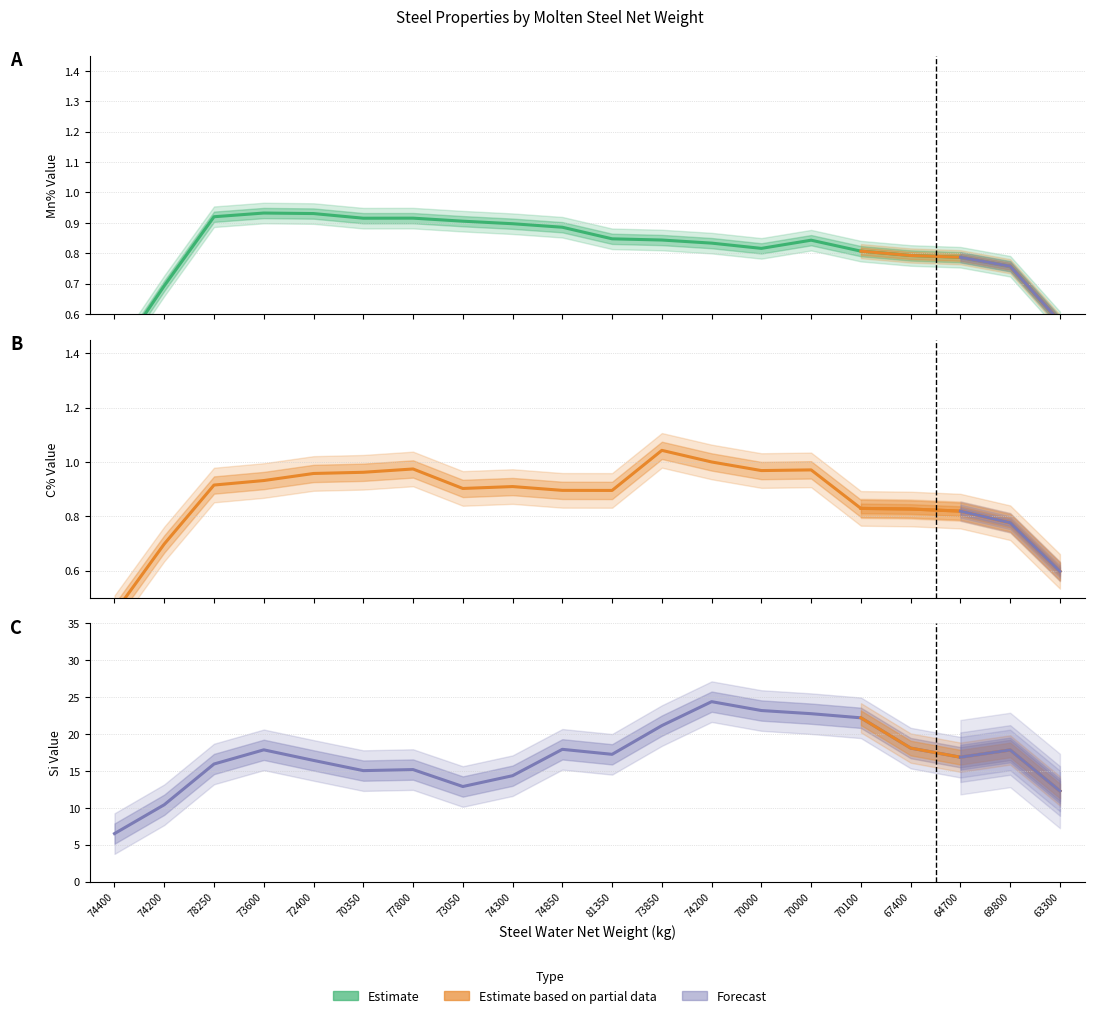

What is the average value of the C% series?

0.9